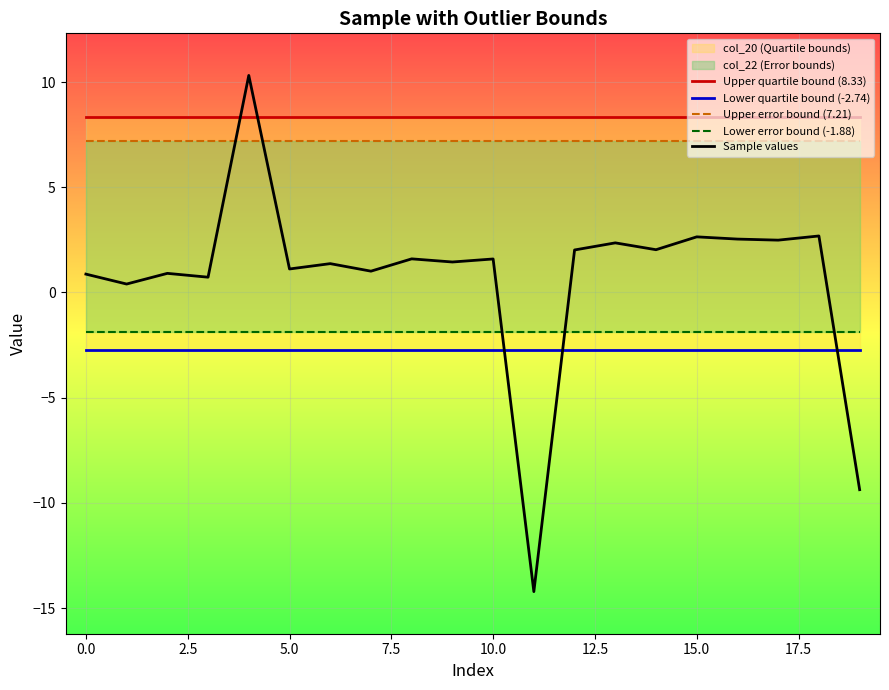

What is the average value of the Sample values series?

0.7